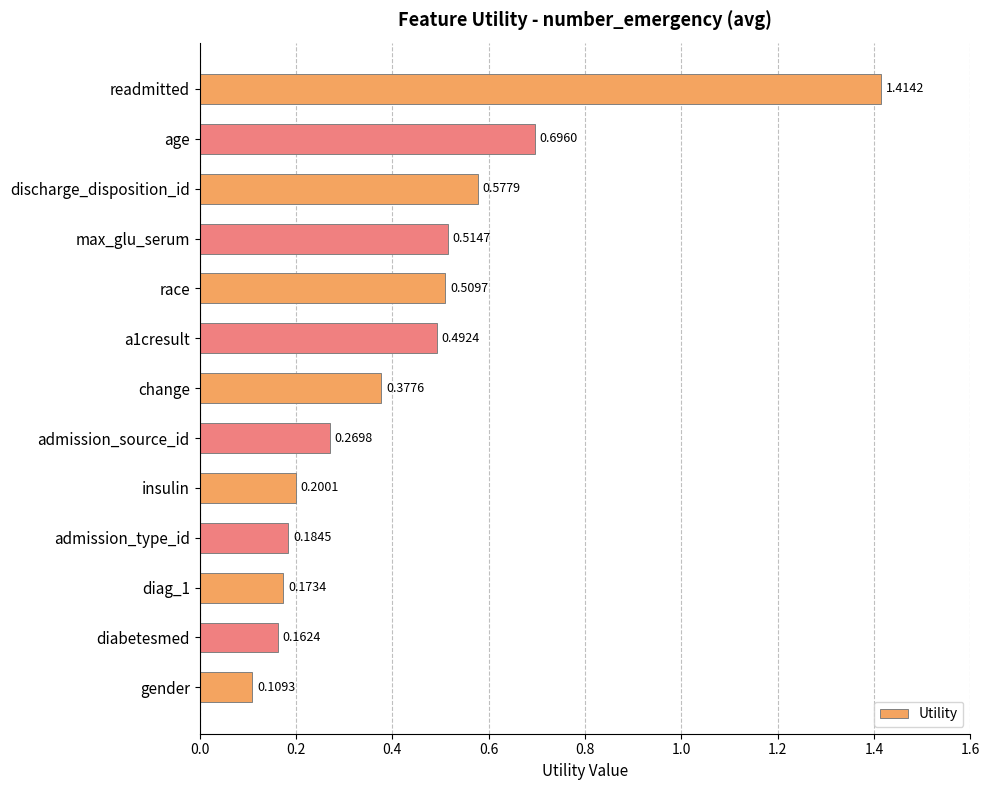

What is the label of the 7th bar from the top?

change